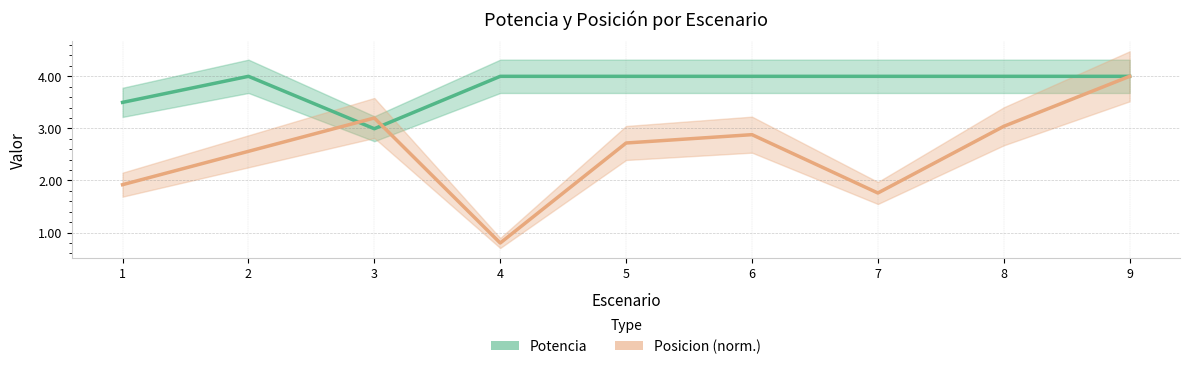

What value does the Potencia series have at 2?

4.0